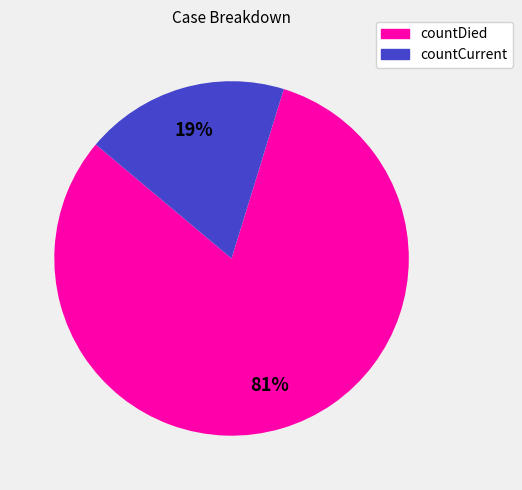

How many slices are in this pie chart?

2